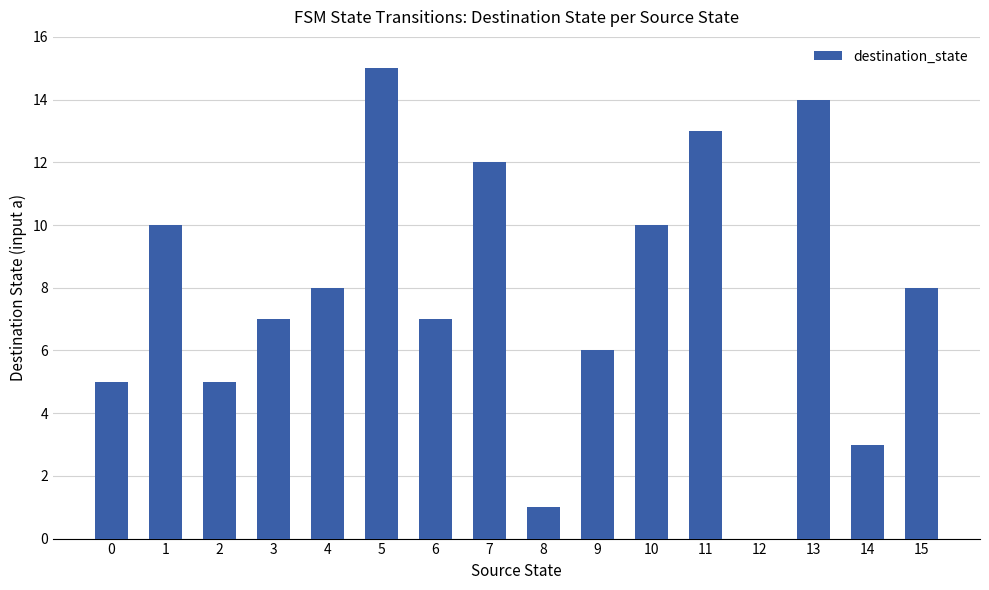

What is the sum of all values?

124